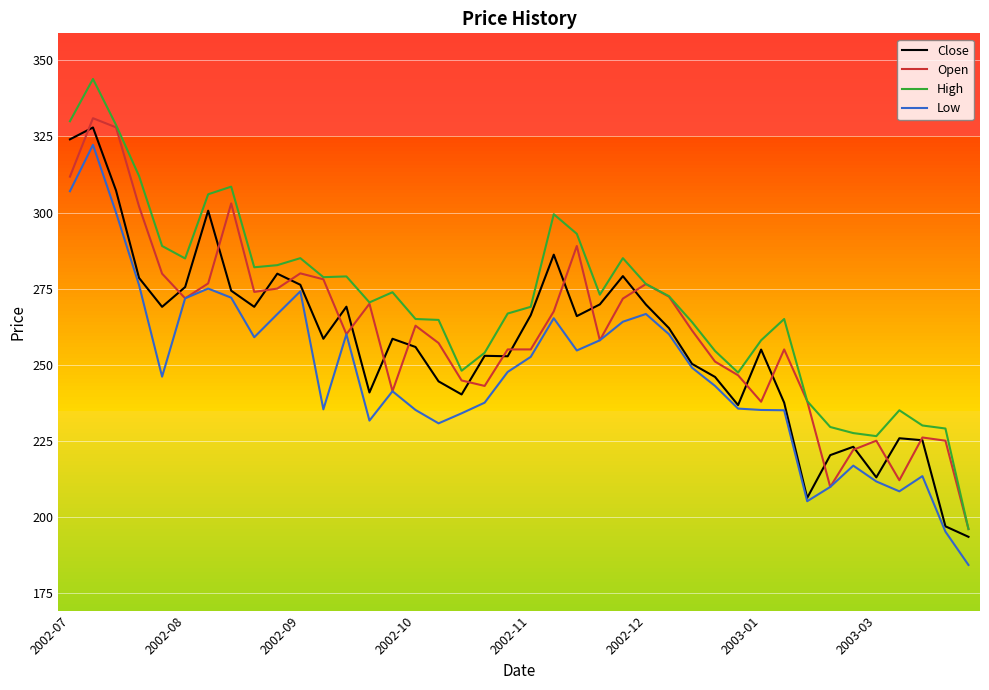

Rank the series by their average value, from highest to lowest.

High, Open, Close, Low